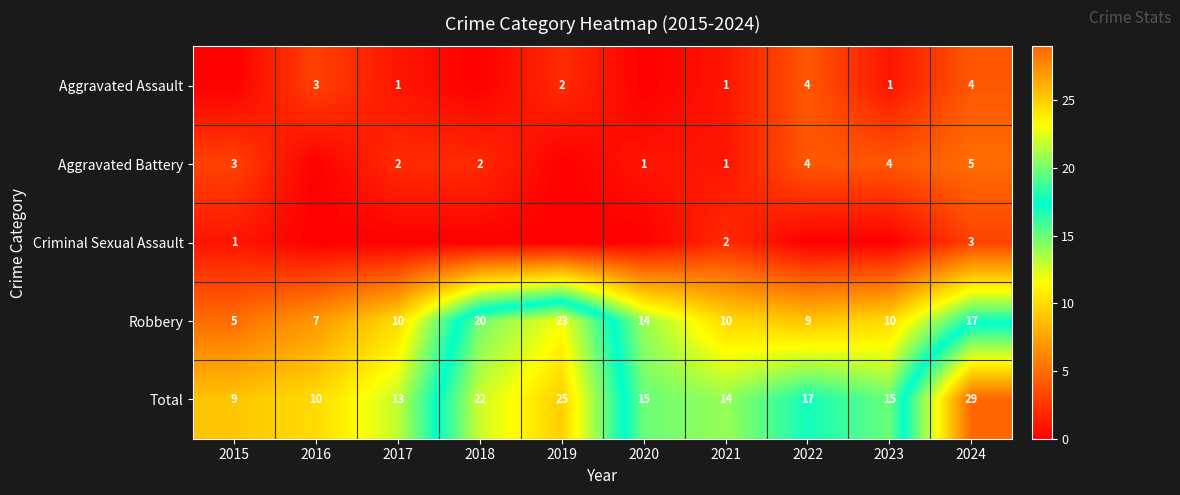

What is the difference between the maximum and minimum values in the Robbery series?

18